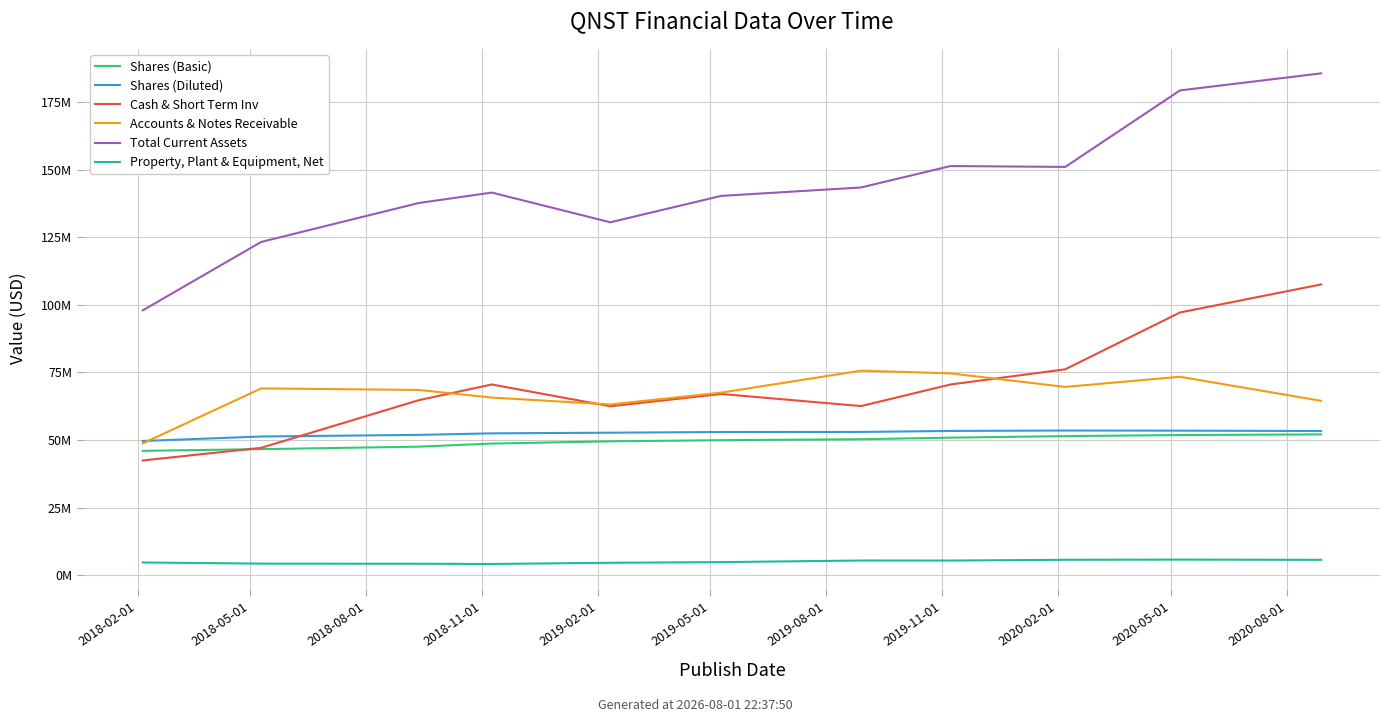

How many data points does each series have?

11